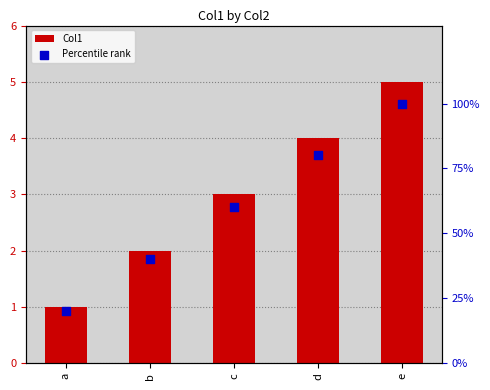

Which series contains the lowest Y value?

Percentile rank